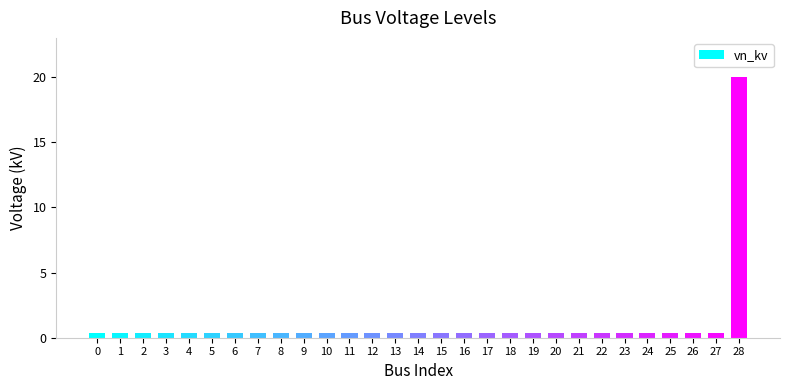

What is the smallest value displayed?

0.4